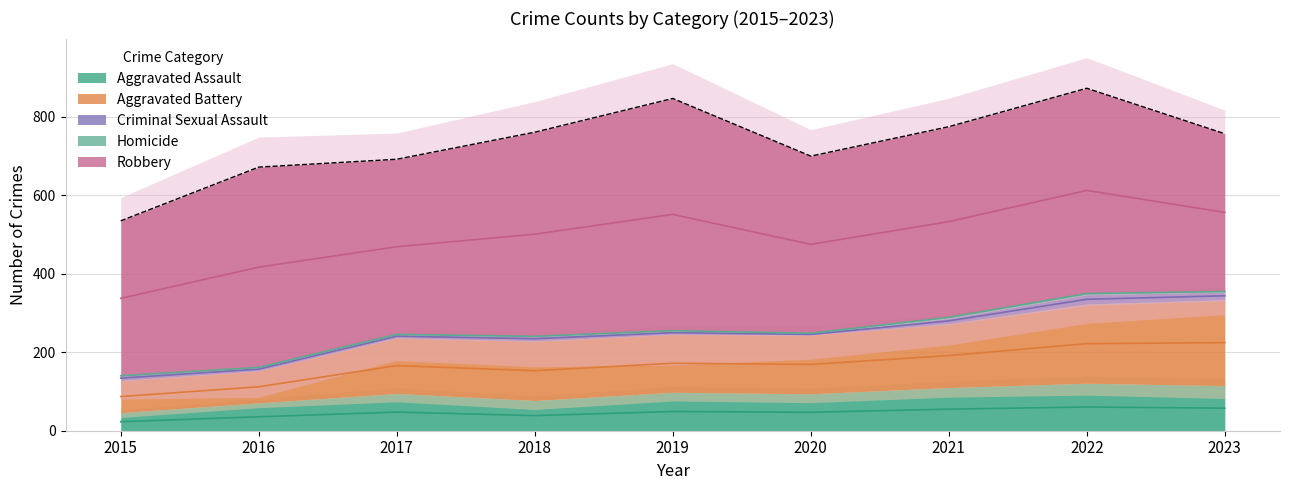

What is the sum of the Aggravated Battery values at 2022 and 2015?

284